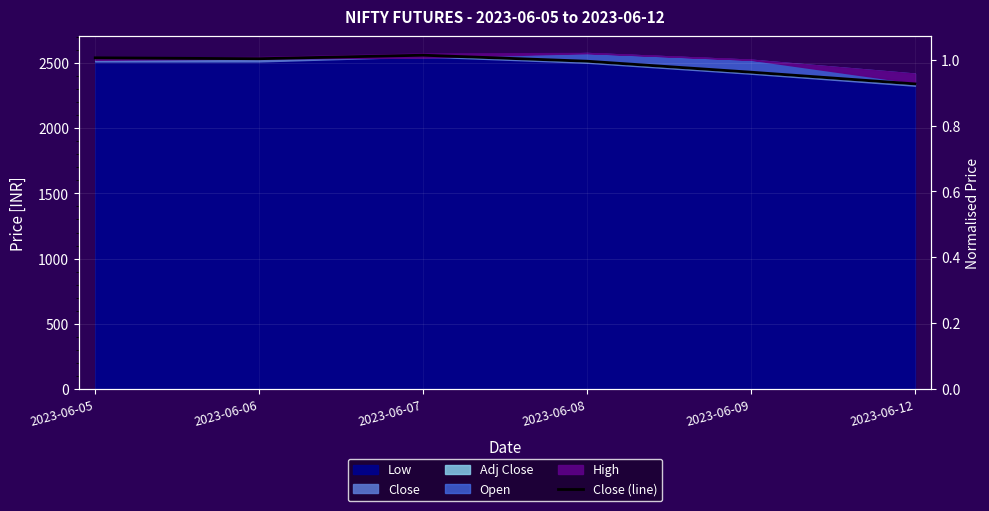

What is the sum of all values?

14916.5